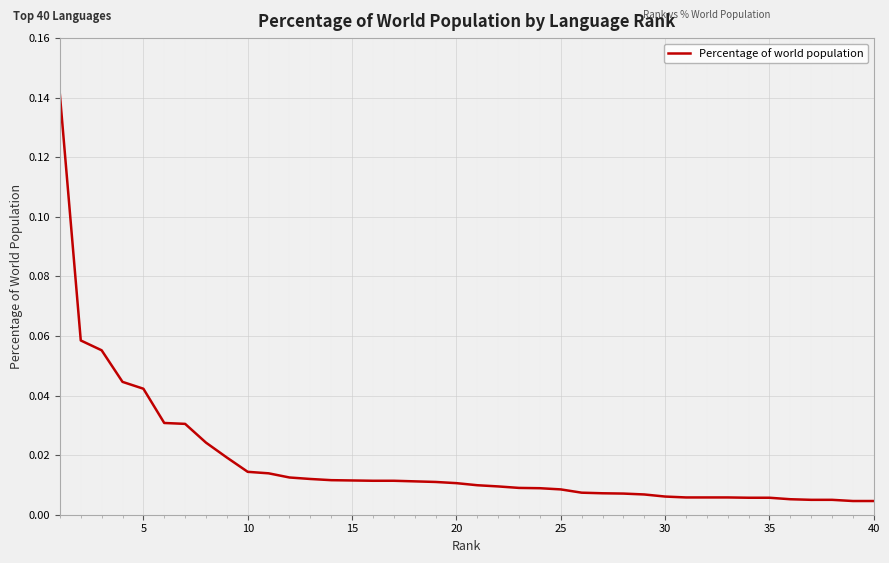

True or false: there are more than 2 points higher than both neighbors.

False